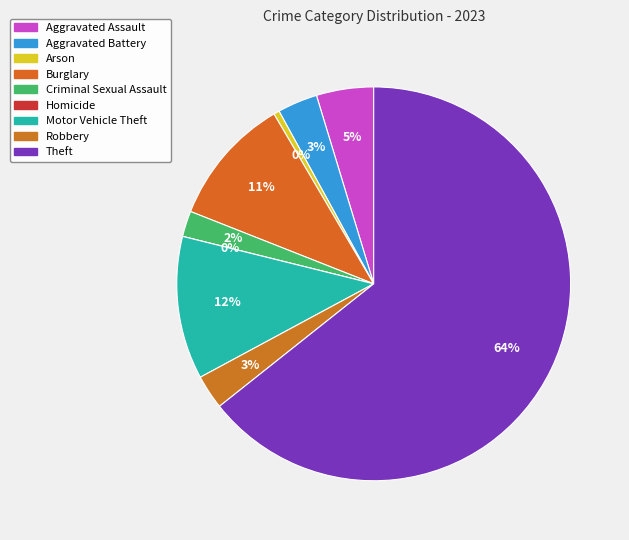

Count the number of slices in the pie.

9